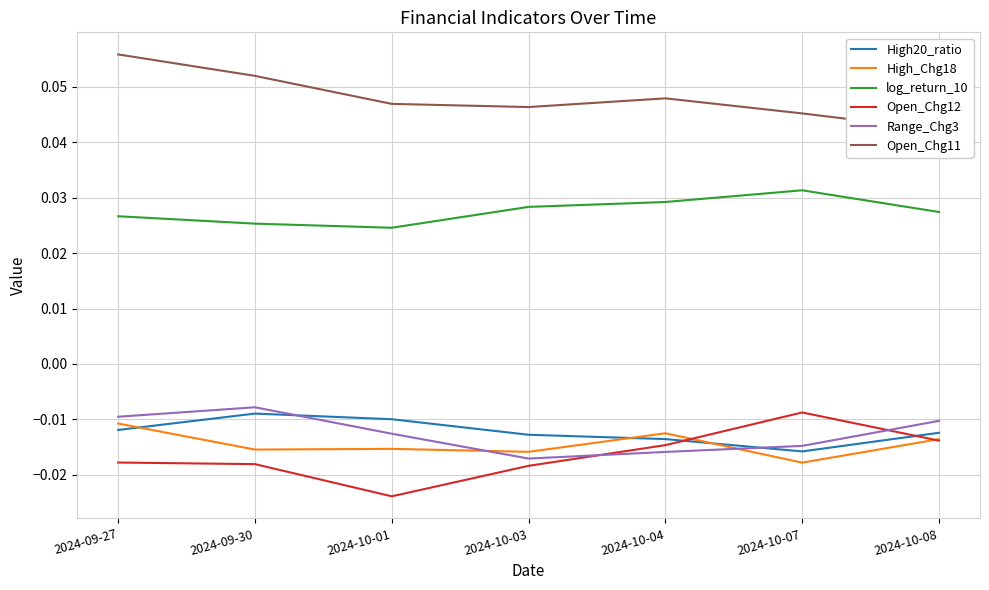

How many interior local peaks does the Open_Chg11 series have?

1